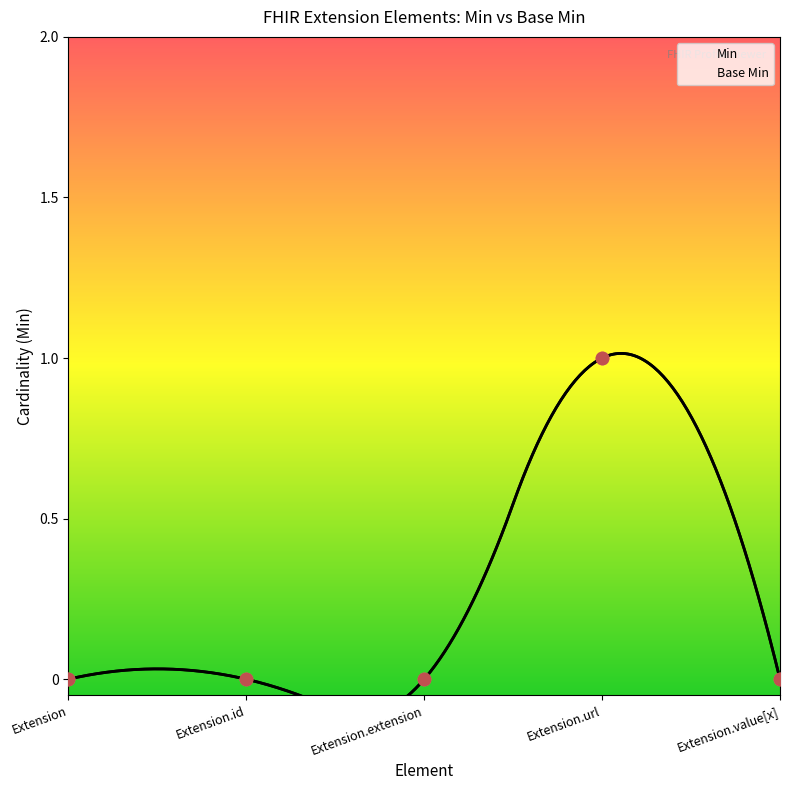

Which series contains the lowest Y value?

Min